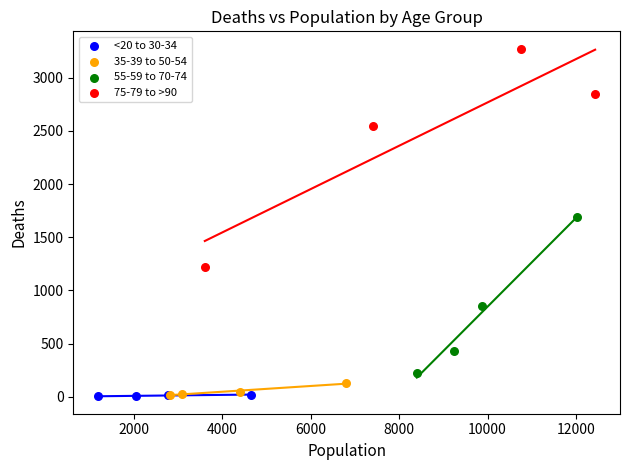

Which series has the largest Y range (max minus min)?

75-79 to >90